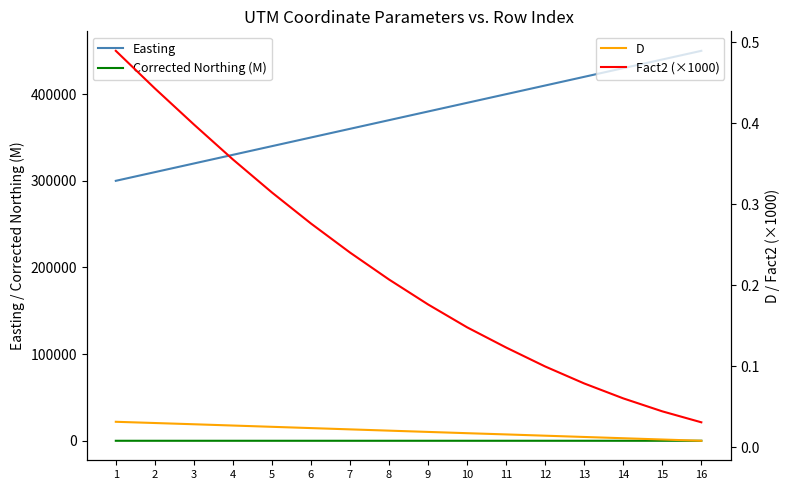

What is the difference between the maximum and second lowest values in the Fact2 (×1000) series?

0.4